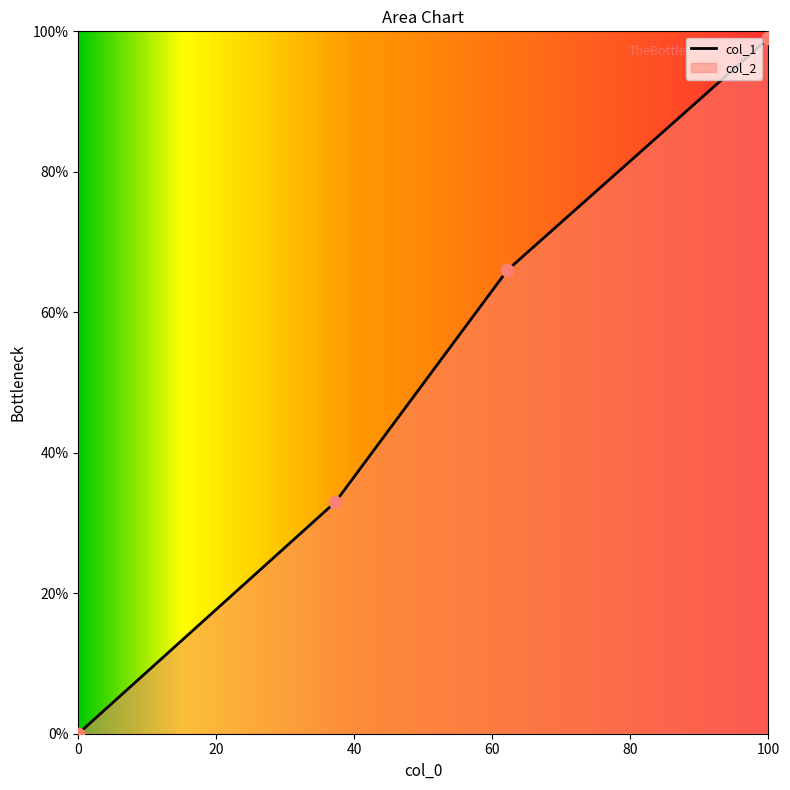

True or false: the data has more than 2 interior local peaks.

False